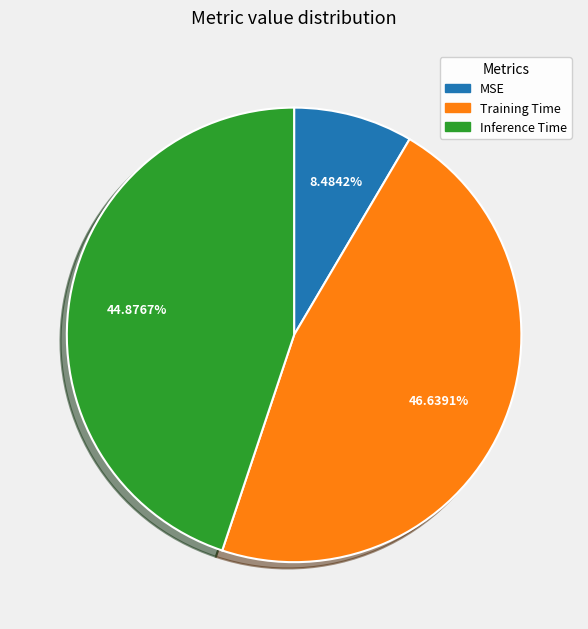

How many slices are in this pie chart?

3